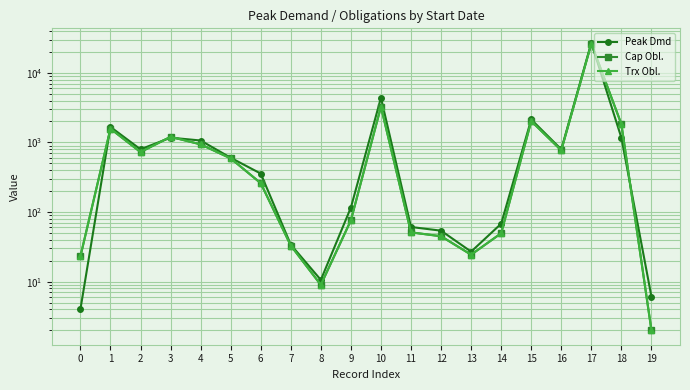

List the series in order of their peak value, highest first.

Peak Dmd, Cap Obl., Trx Obl.